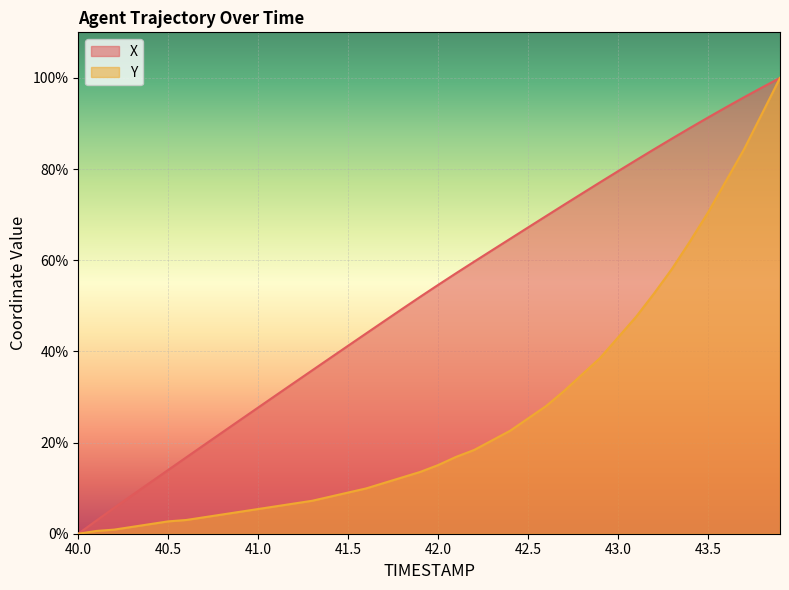

True or false: Y has more than 2 interior local peaks.

False